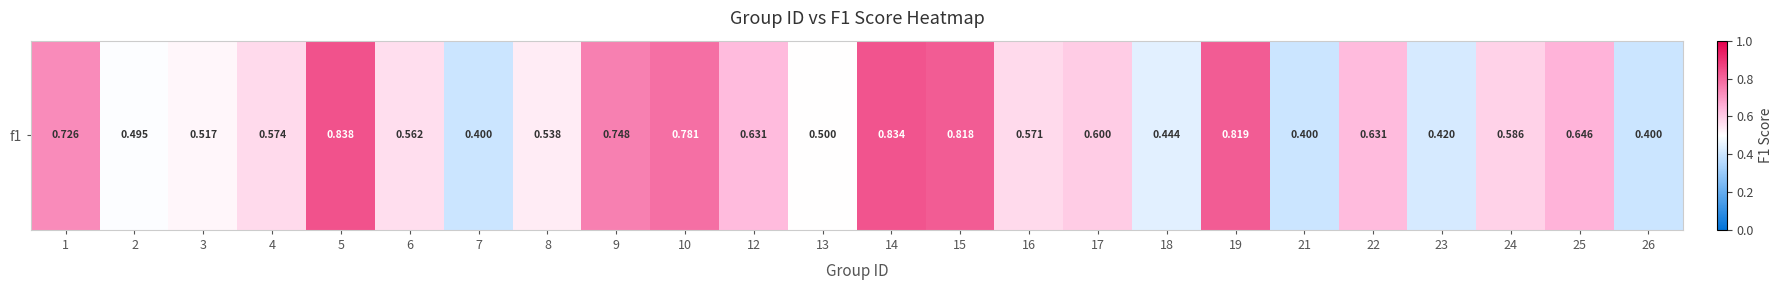

Reading right to left, extract all data points from this chart.

0.4	0.6	0.6	0.4	0.6	0.4	0.8	0.4	0.6	0.6	0.8	0.8	0.5	0.6	0.8	0.7	0.5	0.4	0.6	0.8	0.6	0.5	0.5	0.7